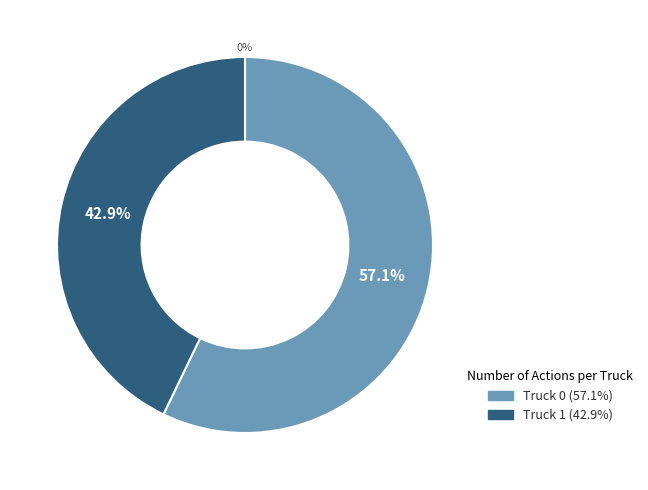

To the nearest percent, what is the average slice percentage?

50%